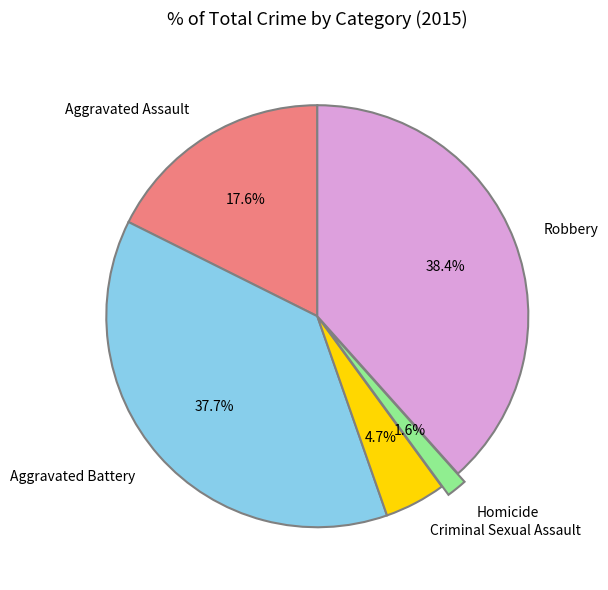

What is the largest slice in the pie chart?

Robbery